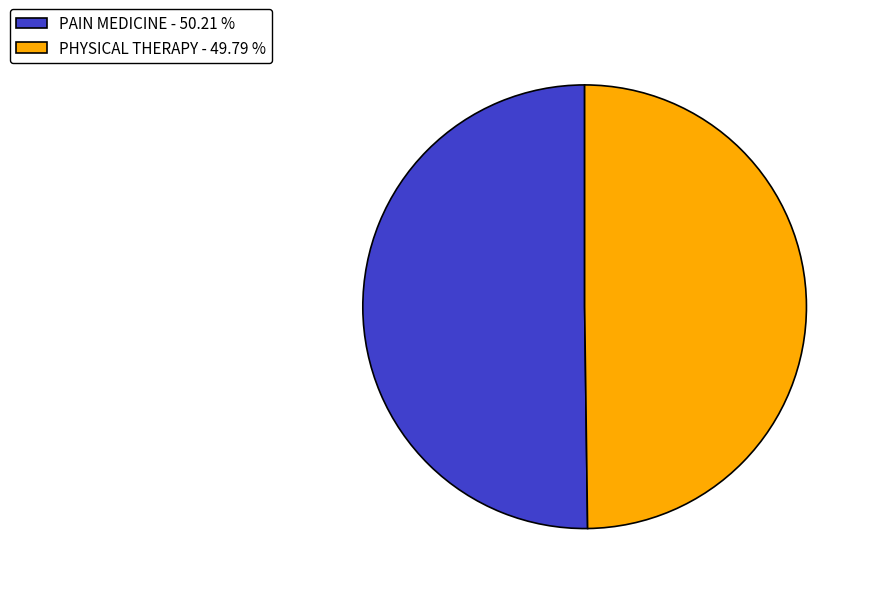

Approximately how many times larger is the value at PAIN MEDICINE - 50.21 % compared to PHYSICAL THERAPY - 49.79 %?

1.0